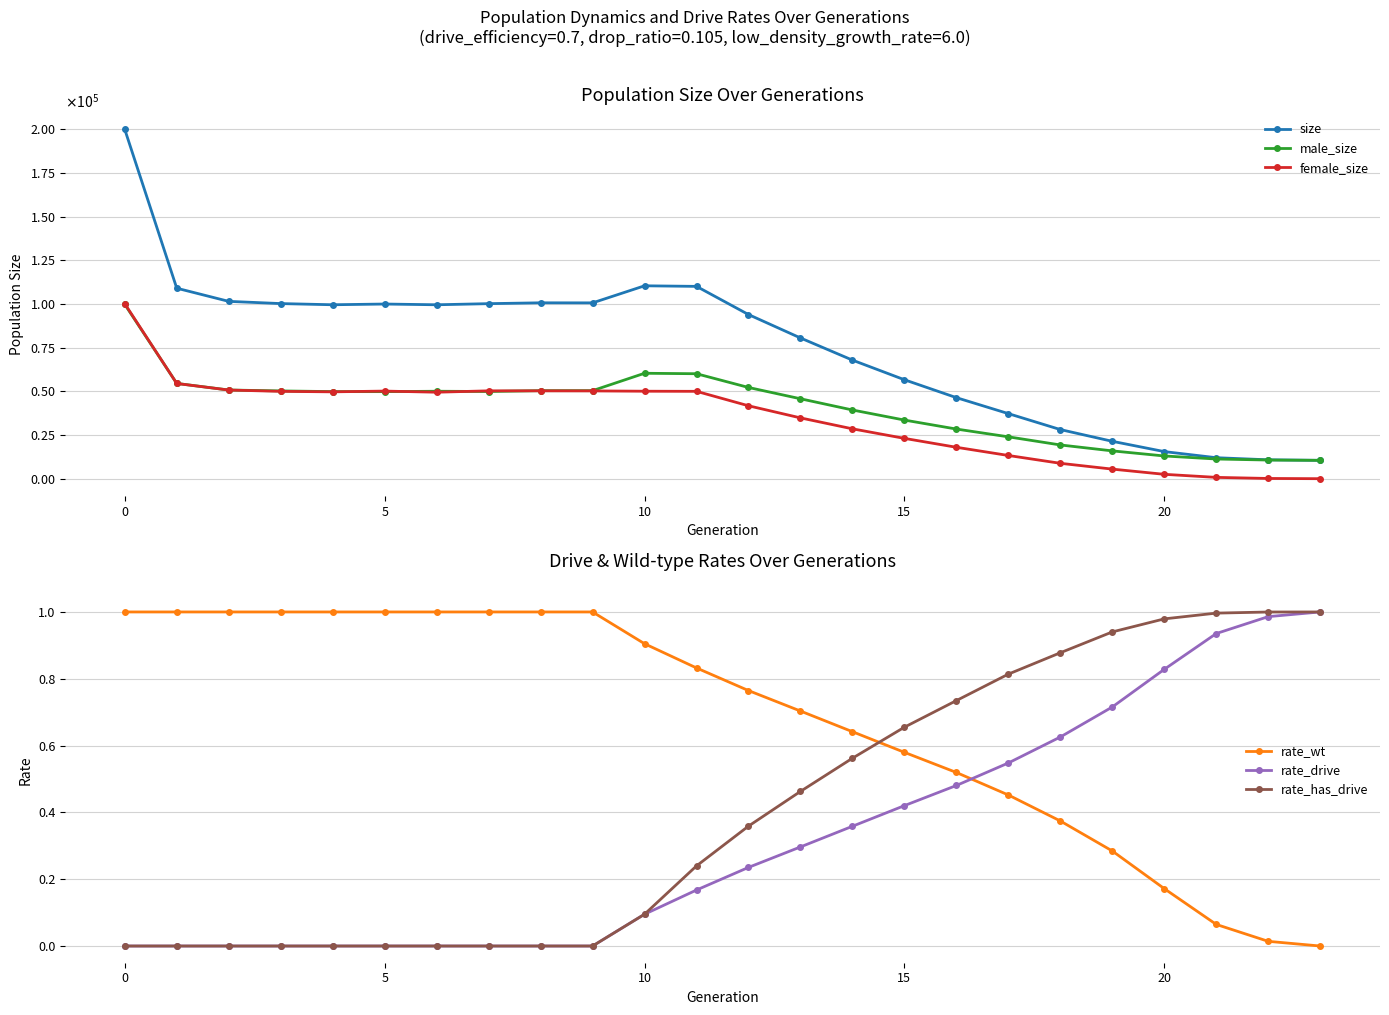

Is the value of female_size at 12 greater than the value of rate_wt at 20?

Yes